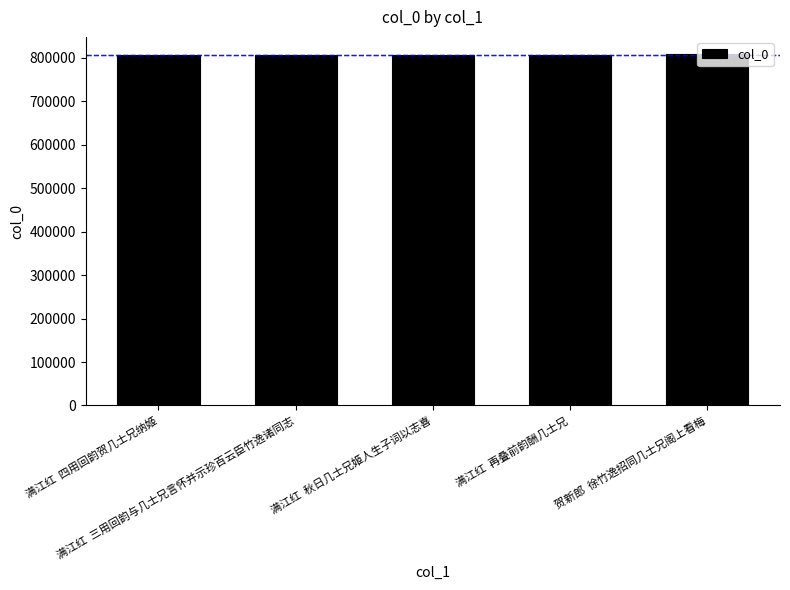

What is the value of the 4th bar from the left?

807258